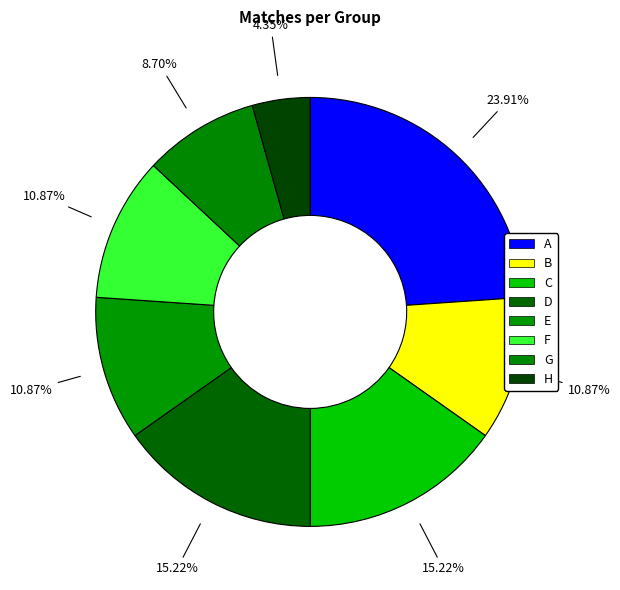

What is the change in value from C to F?

-2